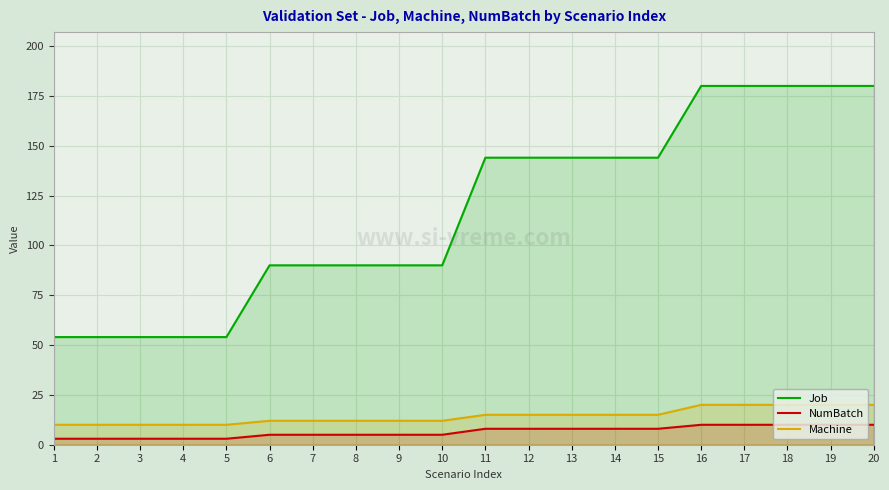

Reading left to right, list all the values displayed in this chart.

Job: 54	54	54	54	54	90	90	90	90	90	144	144	144	144	144	180	180	180	180	180
NumBatch: 3	3	3	3	3	5	5	5	5	5	8	8	8	8	8	10	10	10	10	10
Machine: 10	10	10	10	10	12	12	12	12	12	15	15	15	15	15	20	20	20	20	20